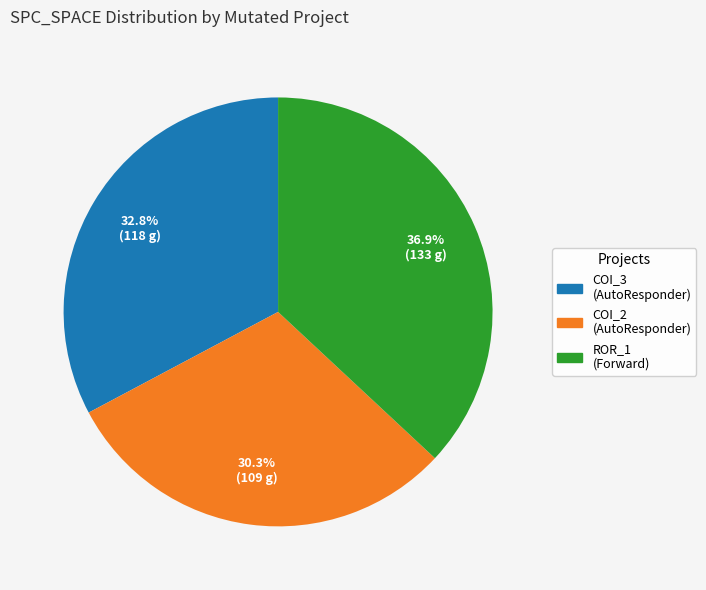

Is there a majority slice in this chart?

No